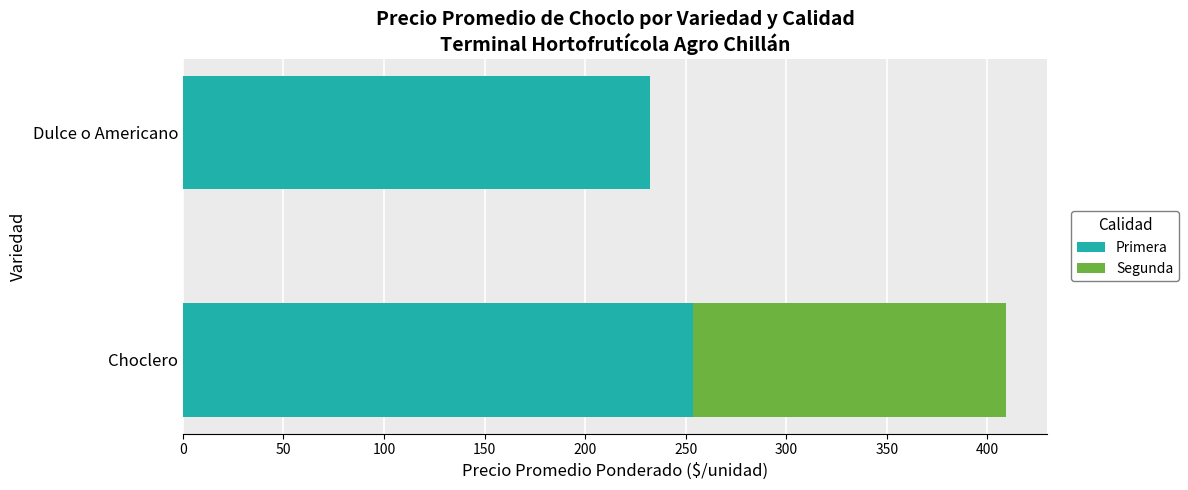

Is it true that Primera equals 253.7 at Choclero?

True